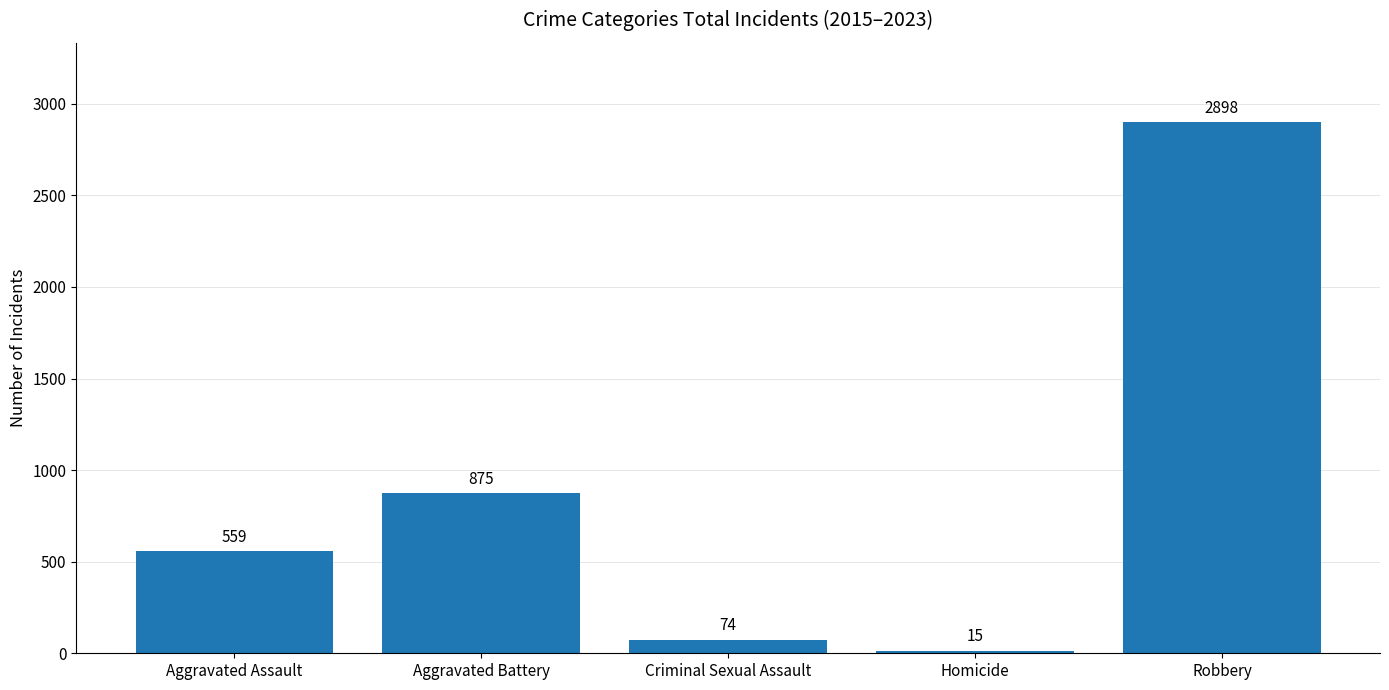

What is the label of the 4th bar from the right?

Aggravated Battery